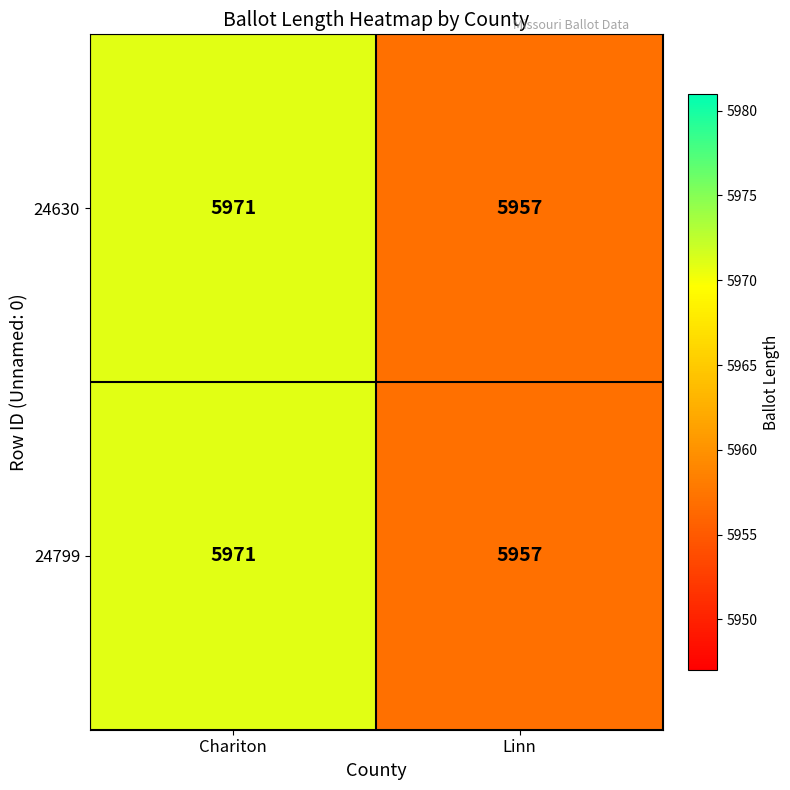

The value of 24799 at Chariton is 5971. True or false?

True